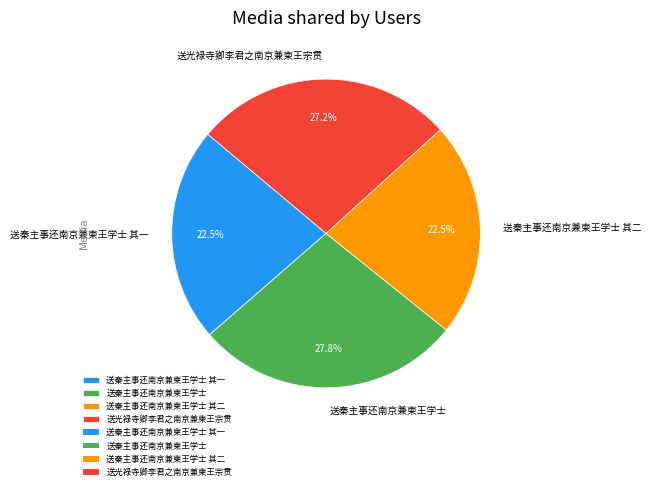

What portion of the pie excludes 送秦主事还南京兼柬王学士 其二?

77.5%